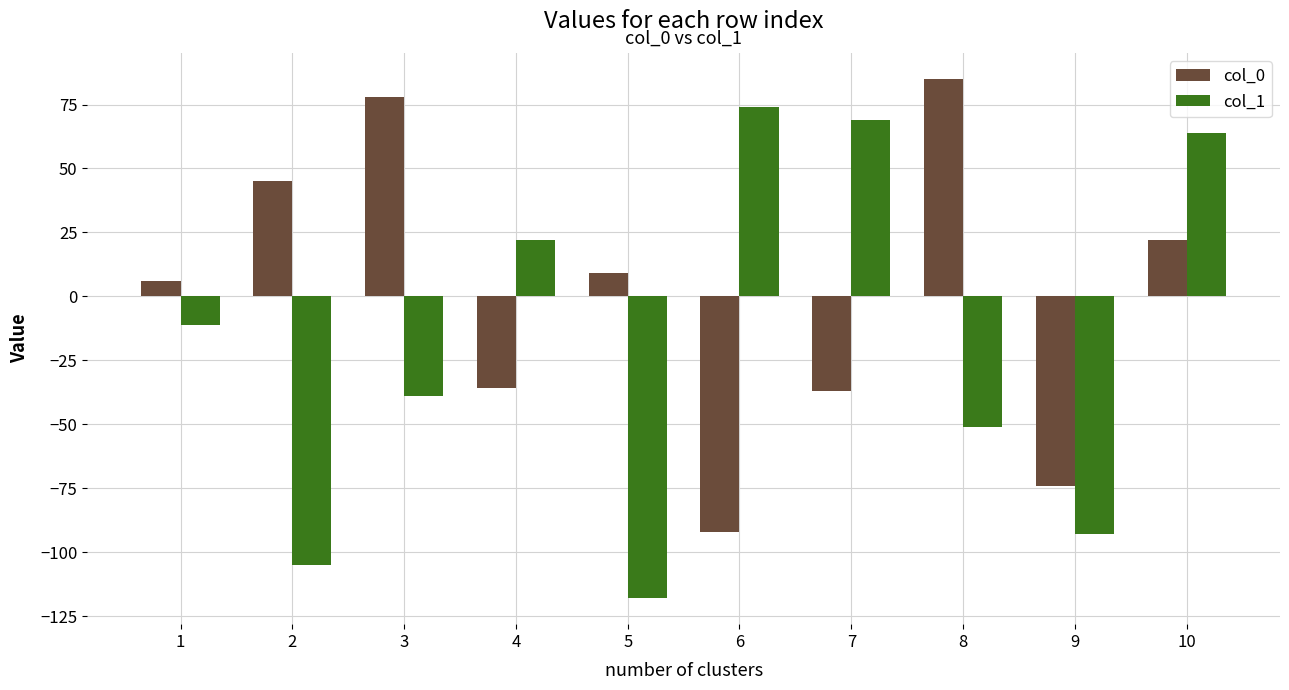

Is it true that col_0 equals 85 at 8?

True